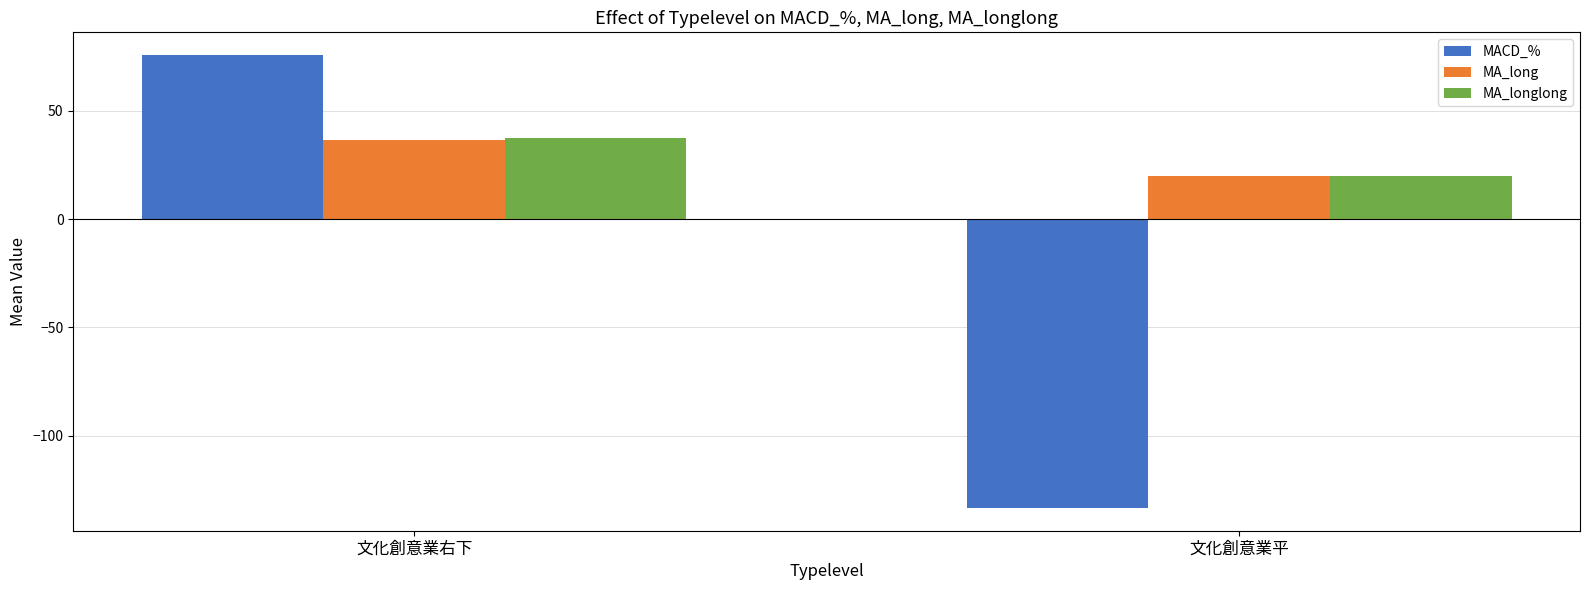

What is the label of the 2nd bar from the right?

文化創意業右下